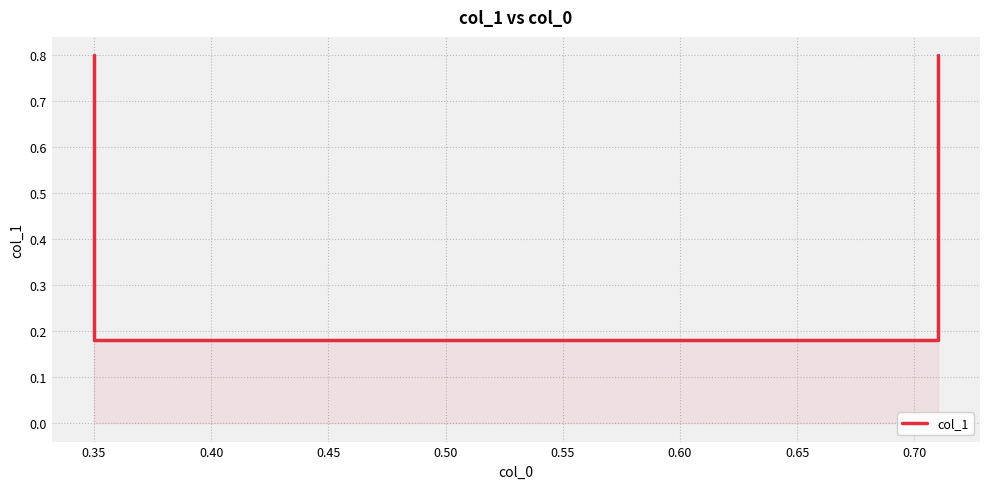

How many distinct data groups are displayed?

1